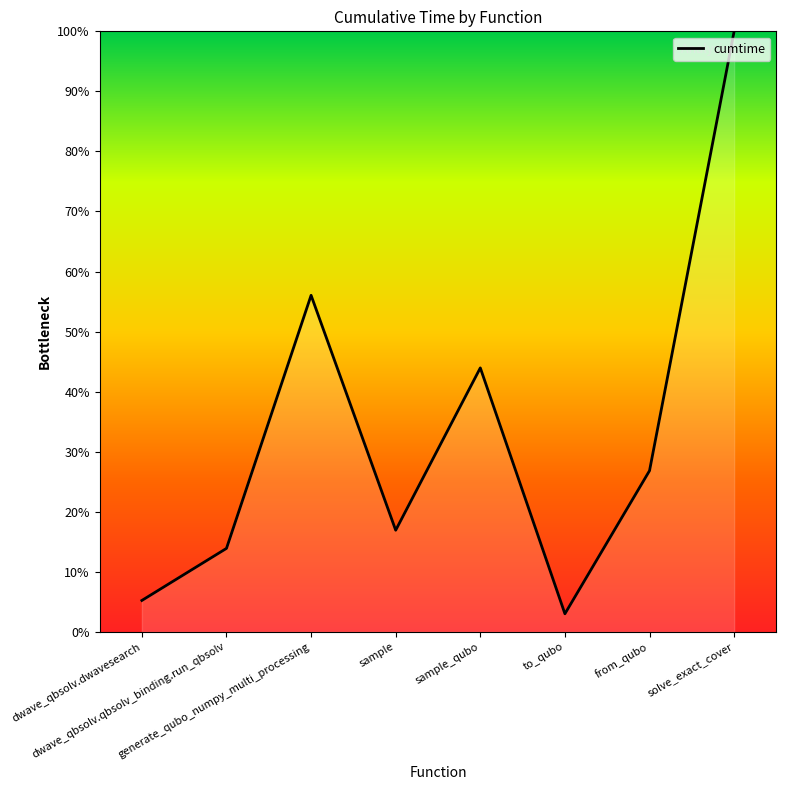

How many distinct data groups are displayed?

1